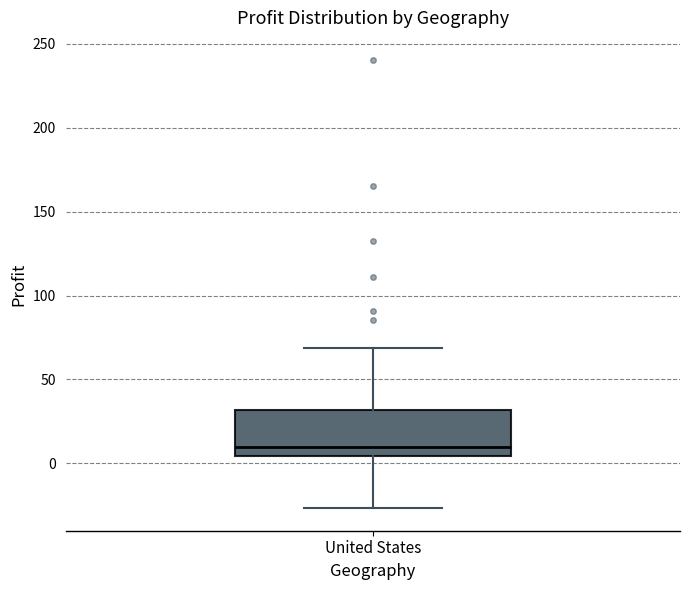

Where does the median line of the box for United States sit on the y-axis? The values are not printed on the chart, so give them approximately, as read against the axis.

10